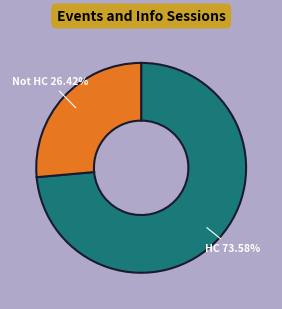

Is there any slice that represents more than half of the pie?

Yes